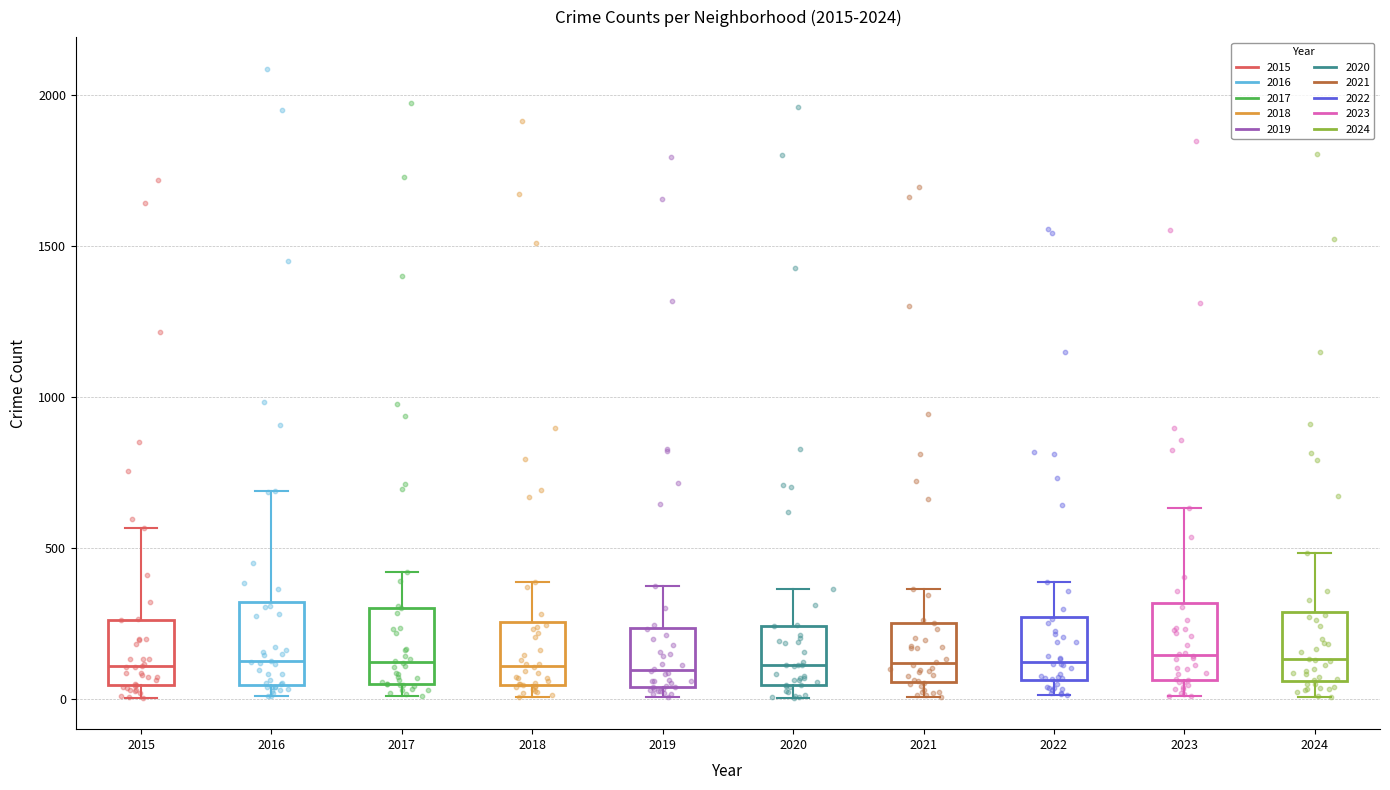

Reading left to right, transcribe this box plot: for each box, give where its median line is, the range the box spans, and where its two whiskers end, as read against the y-axis. The values are not printed on the chart, so give them approximately, as read against the axis.

2015: median 100, box 50 to 250, whiskers 0 to 550
2016: median 150, box 50 to 300, whiskers 0 to 700
2017: median 100, box 50 to 300, whiskers 0 to 400
2018: median 100, box 50 to 250, whiskers 0 to 400
2019: median 100, box 50 to 250, whiskers 0 to 400
2020: median 100, box 50 to 250, whiskers 0 to 350
2021: median 100, box 50 to 250, whiskers 0 to 350
2022: median 100, box 50 to 250, whiskers 0 to 400
2023: median 150, box 50 to 300, whiskers 0 to 650
2024: median 150, box 50 to 300, whiskers 0 to 500